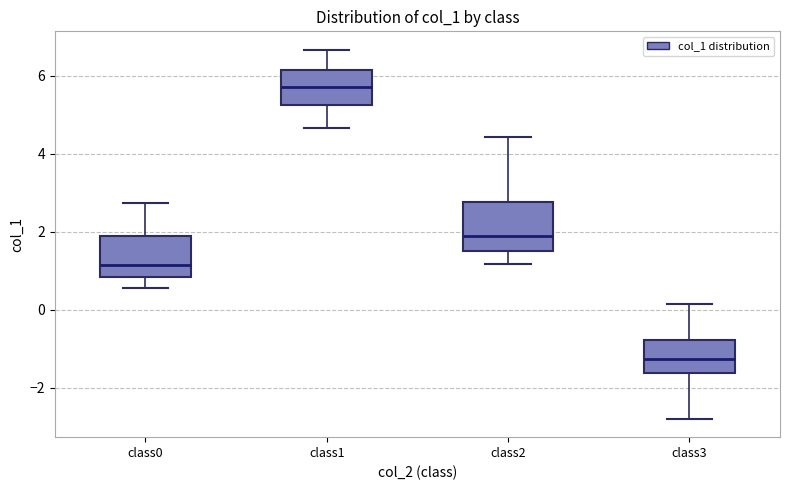

Which box's median line is the highest?

class1